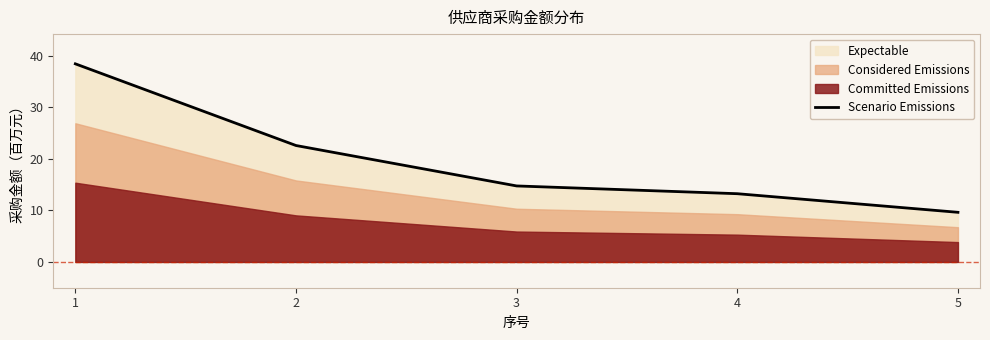

True or false: the data has more than 1 interior local peaks.

False